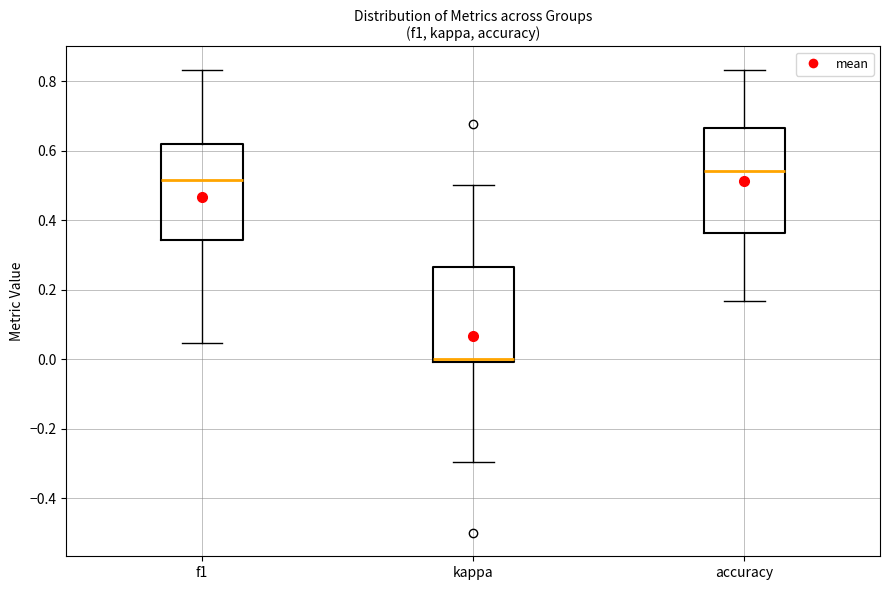

Where does the median line of the box for f1 sit on the y-axis? The values are not printed on the chart, so give them approximately, as read against the axis.

0.52